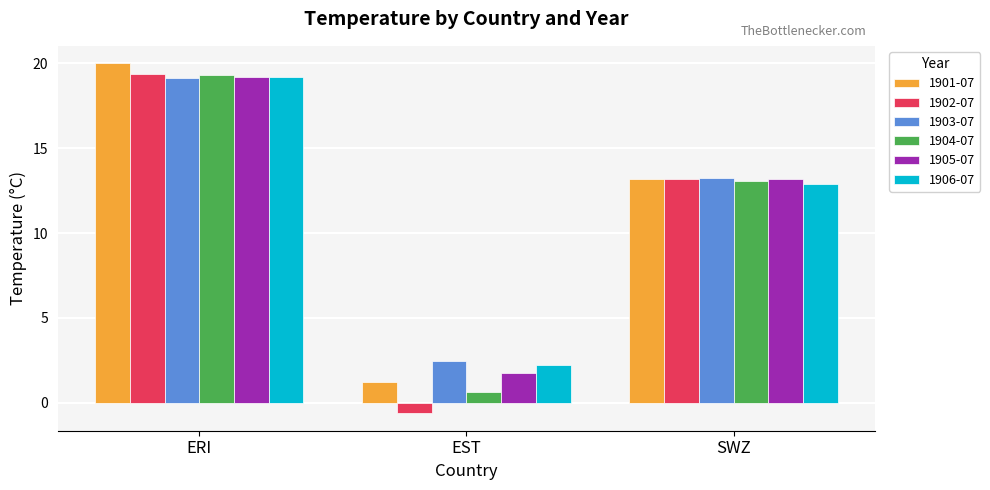

What is the value of the 1906-07 bar at the 3rd from the left?

12.9